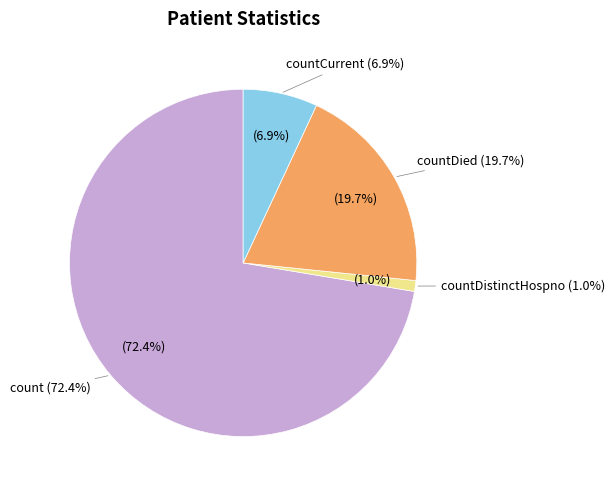

Between count and countDied, which is larger?

count